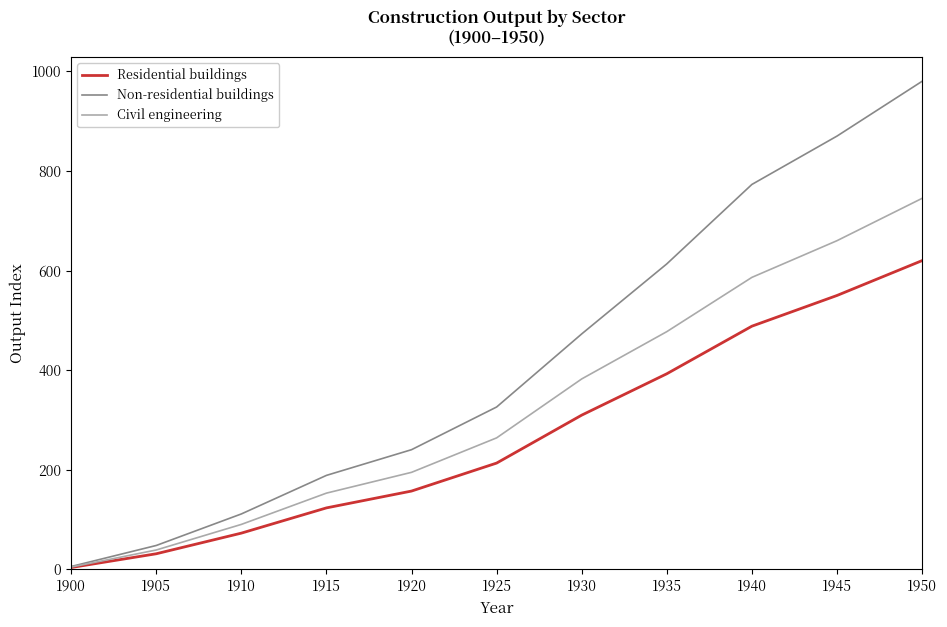

Rank the series by their maximum value, from lowest to highest.

Residential buildings, Civil engineering, Non-residential buildings